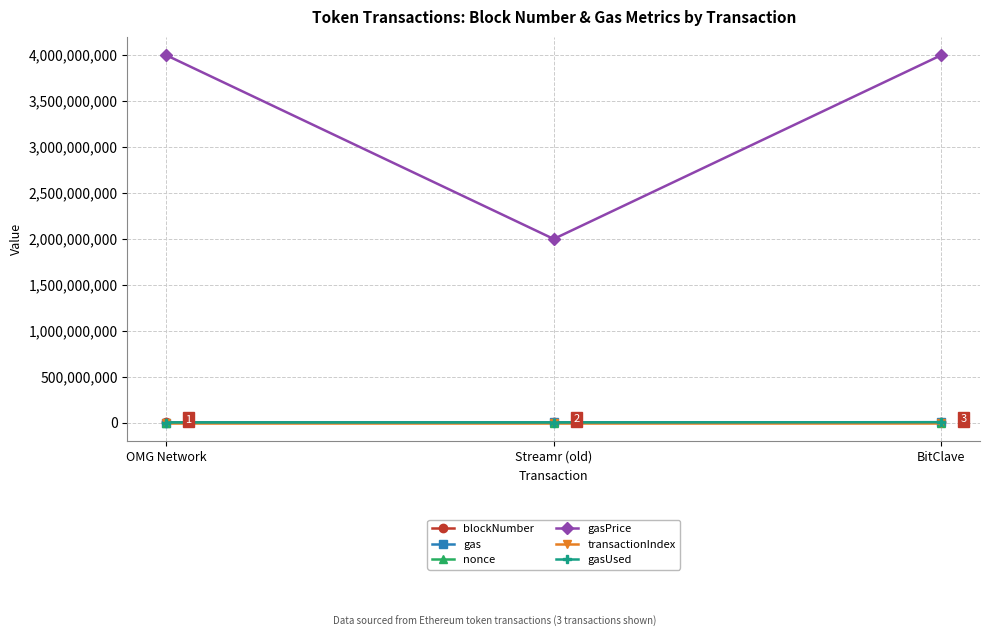

What is the average value of the gasUsed series?

4083798